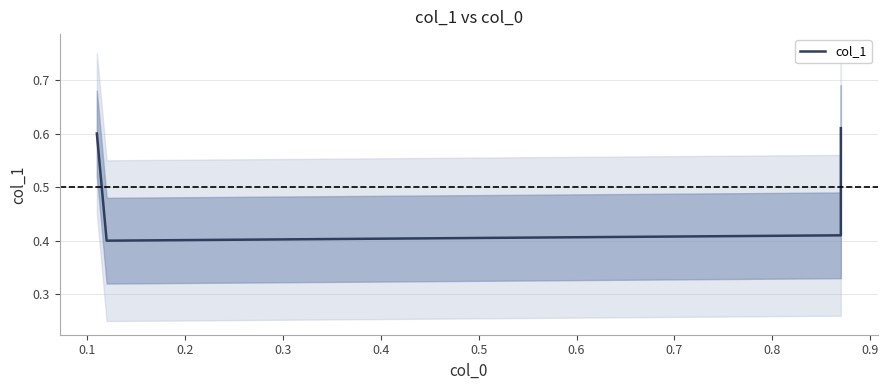

Where is the data nearest to the value 0?

0.1